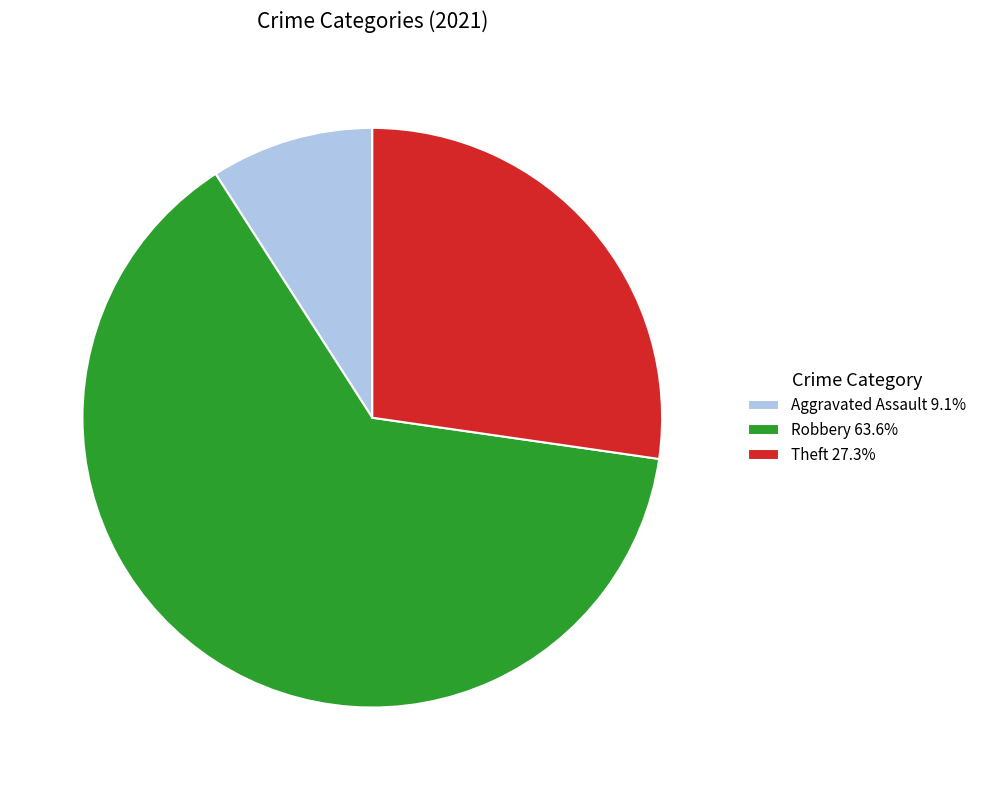

Count the number of slices in the pie.

3